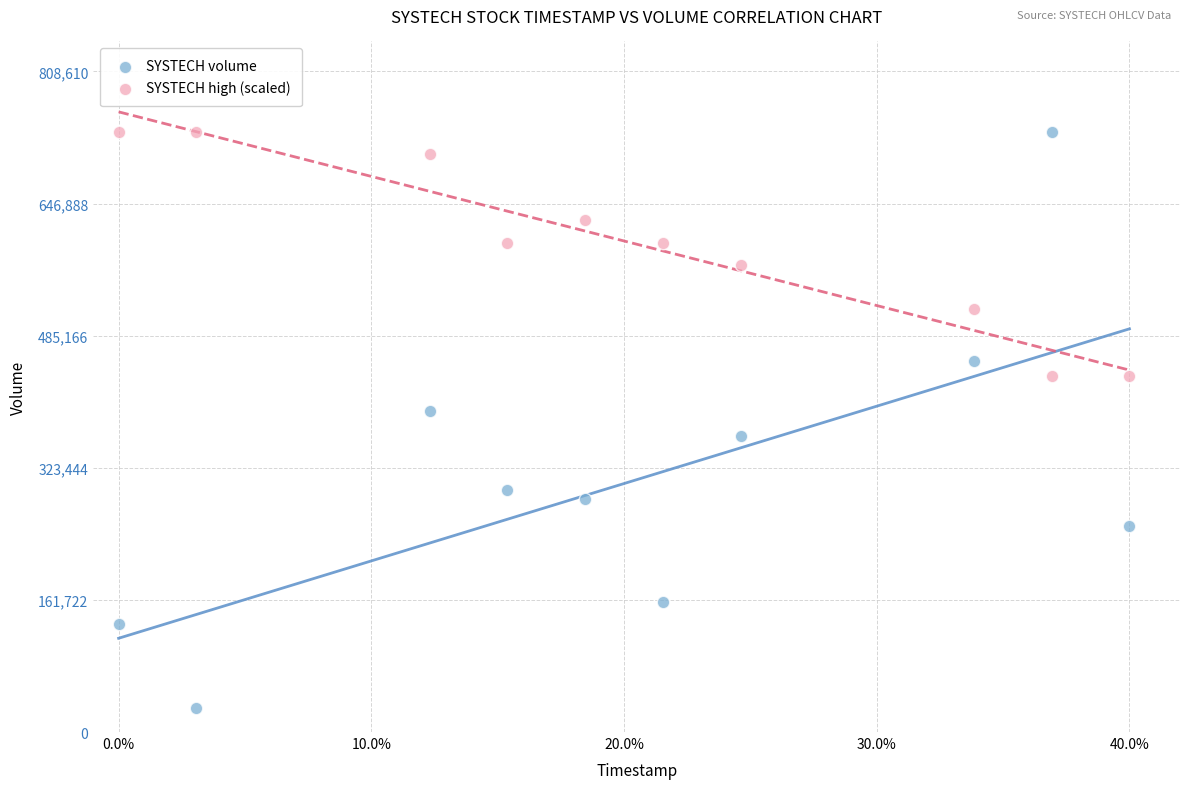

Which series has the largest Y range (max minus min)?

SYSTECH volume